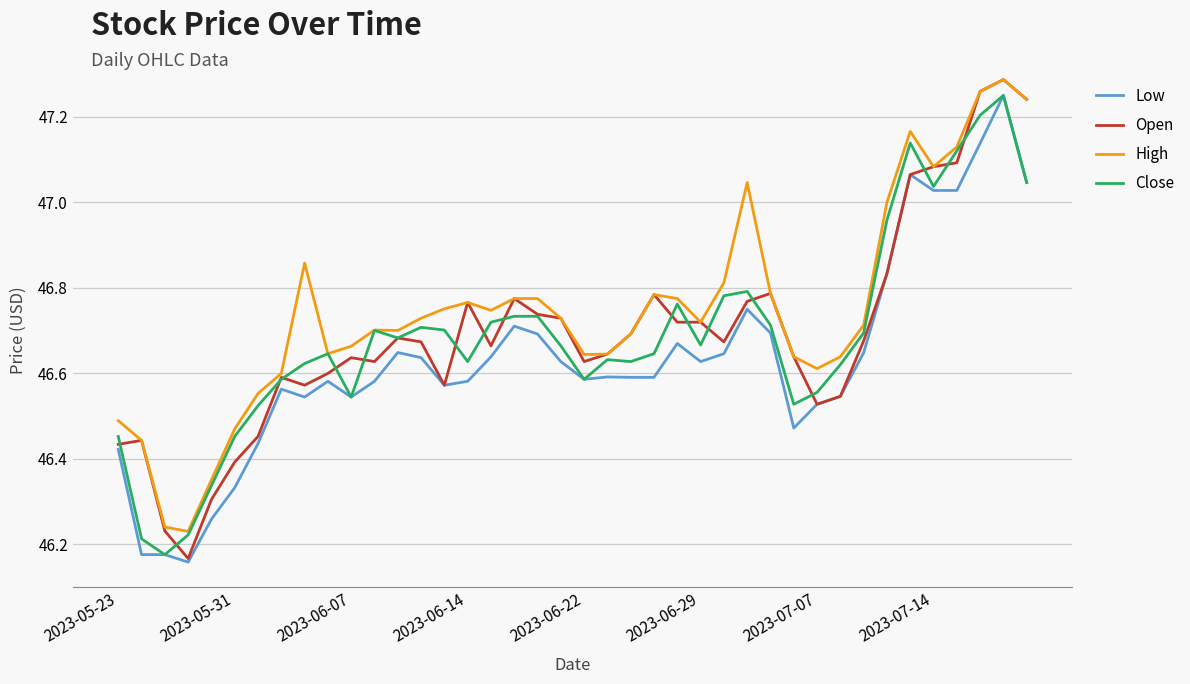

Which series has the largest total across all categories?

High